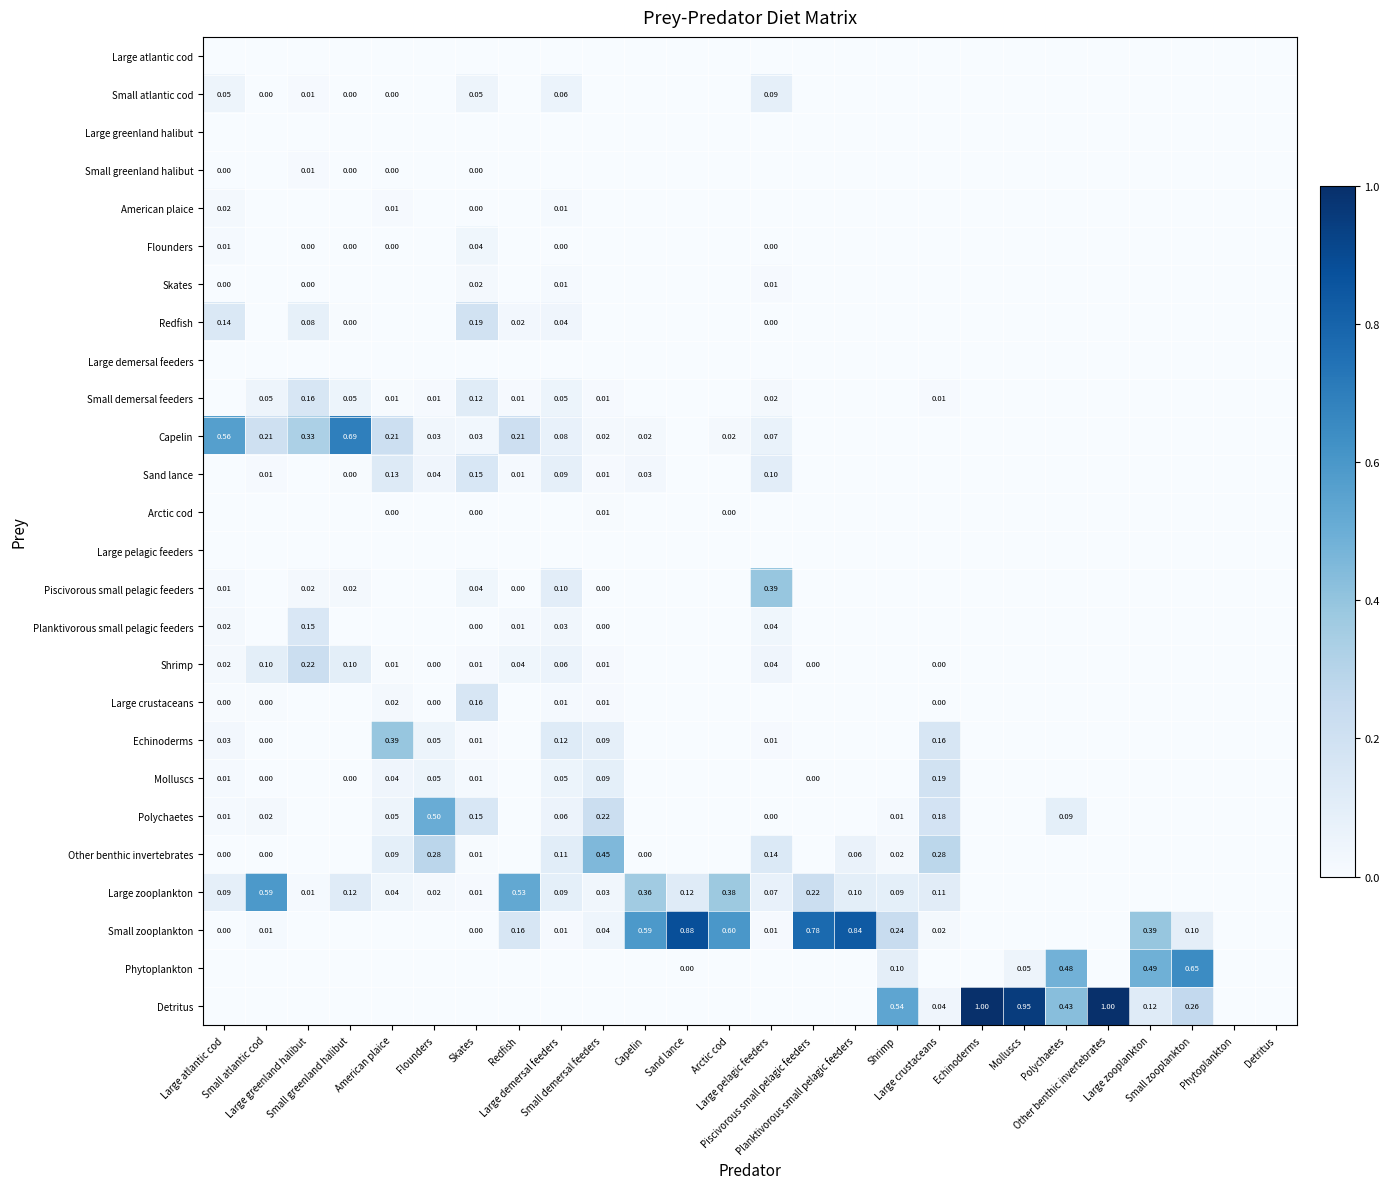

Which has a higher value, Phytoplankton or Large pelagic feeders?

Phytoplankton